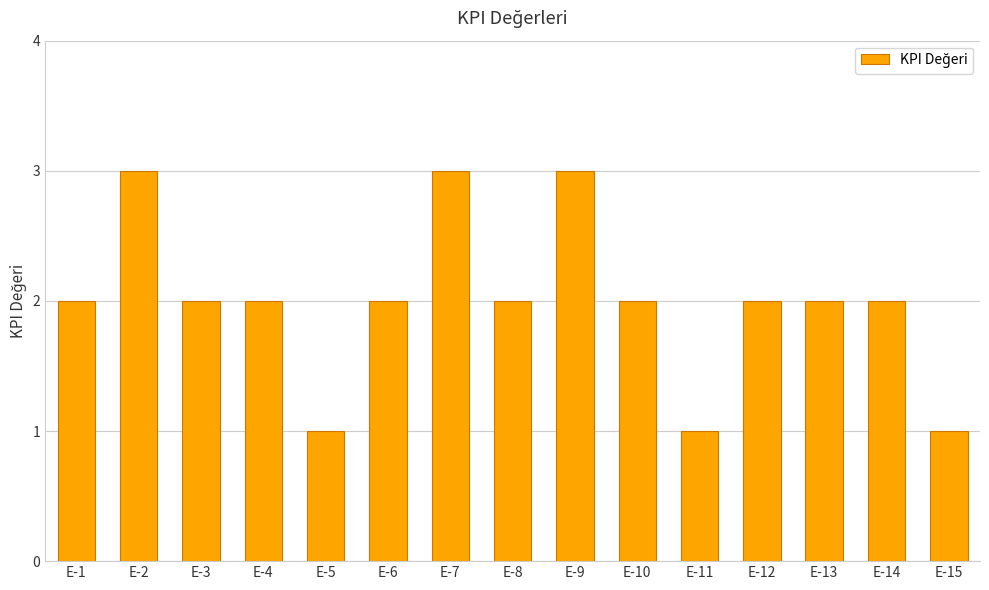

What is the value of the 14th bar from the left?

2